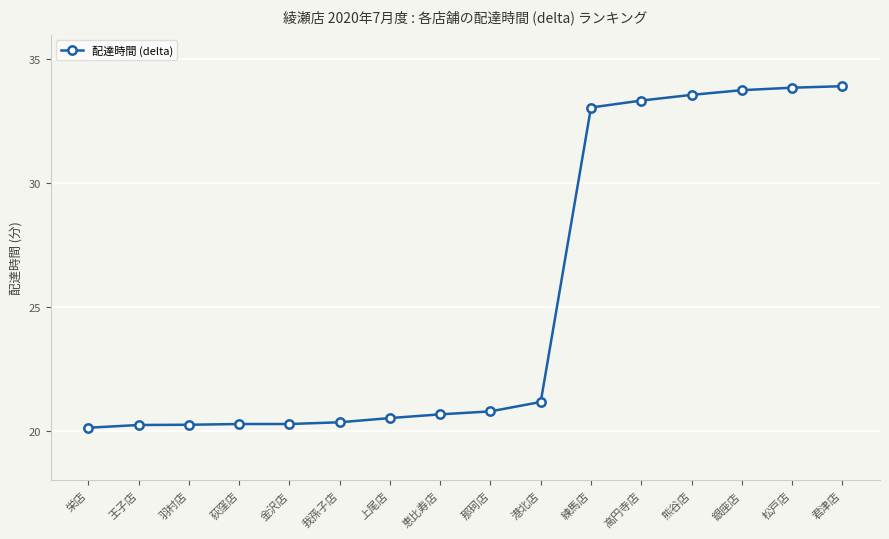

What position from the right is 恵比寿店?

9